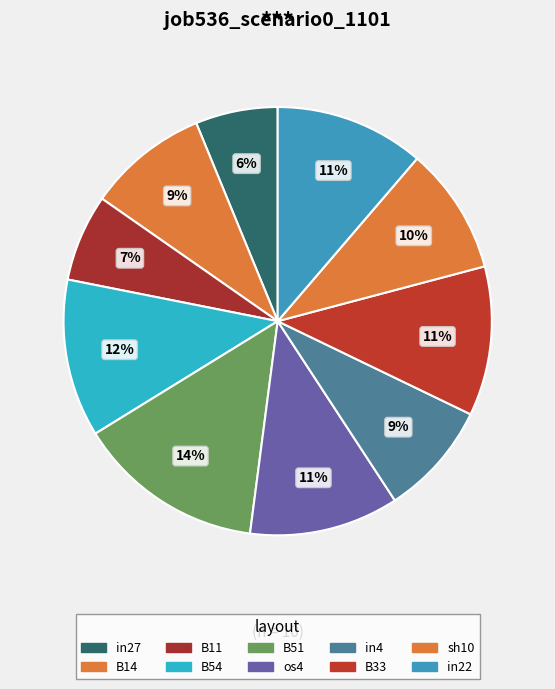

The sh10 slice represents 18% of the pie. True or false?

False